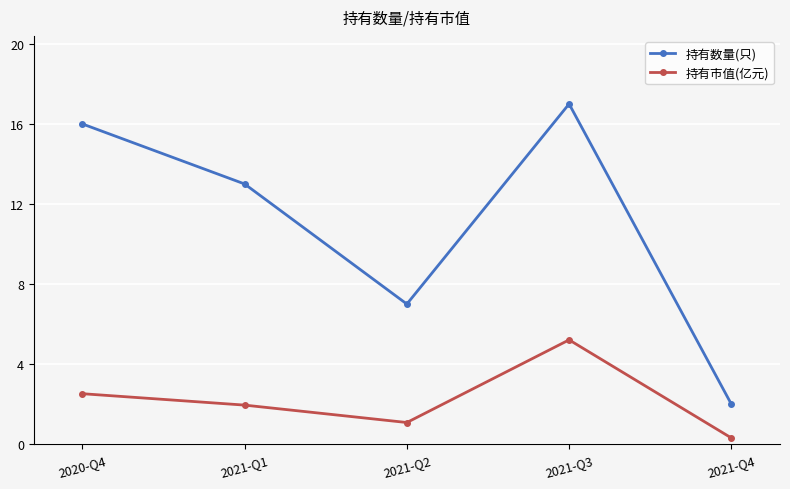

What is the lowest value of the 持有数量(只) series?

2.0